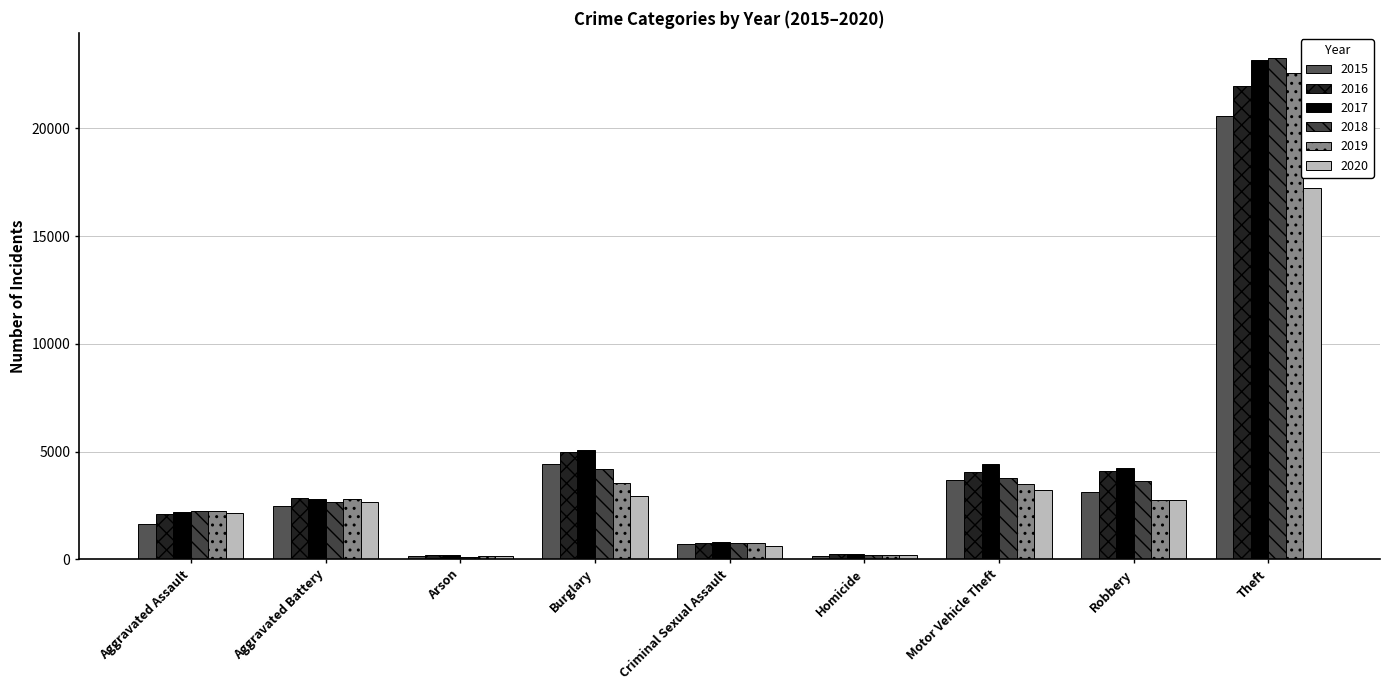

At which label does 2016 reach its minimum?

Arson